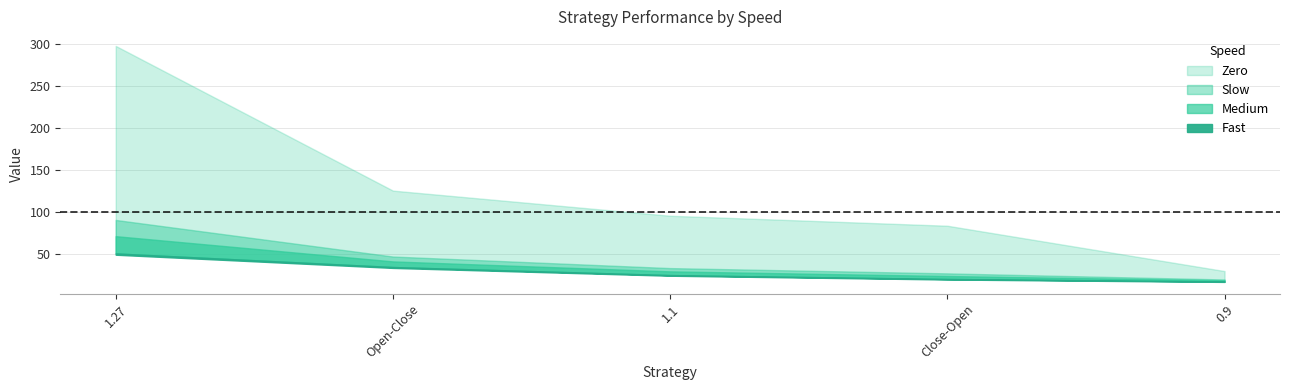

What is the sum of all Medium values?

186.5